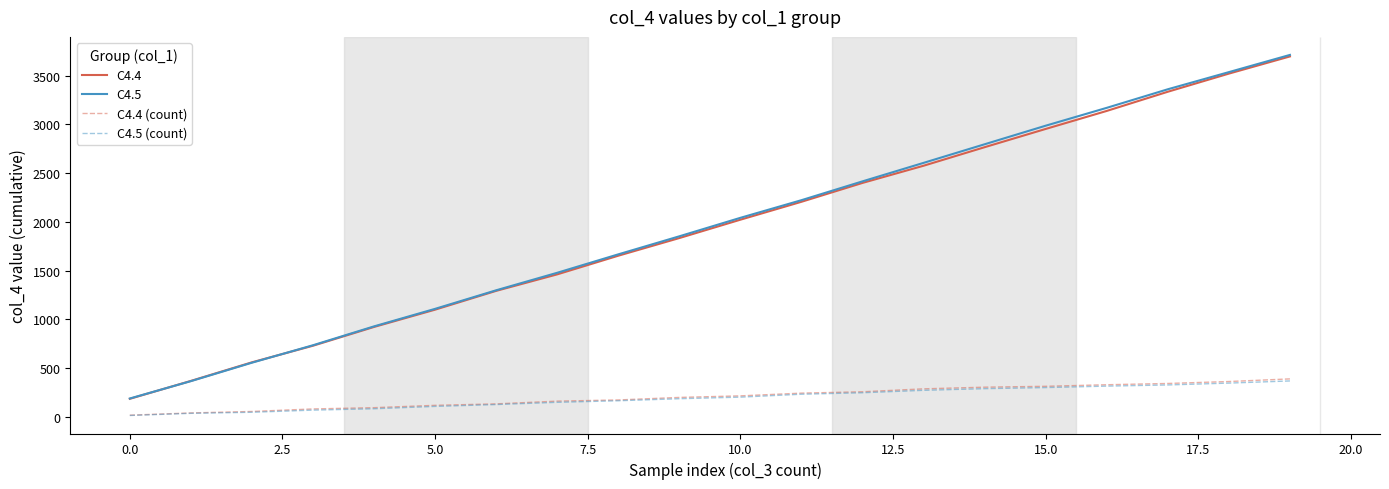

Which series has the widest spread of values?

C4.5